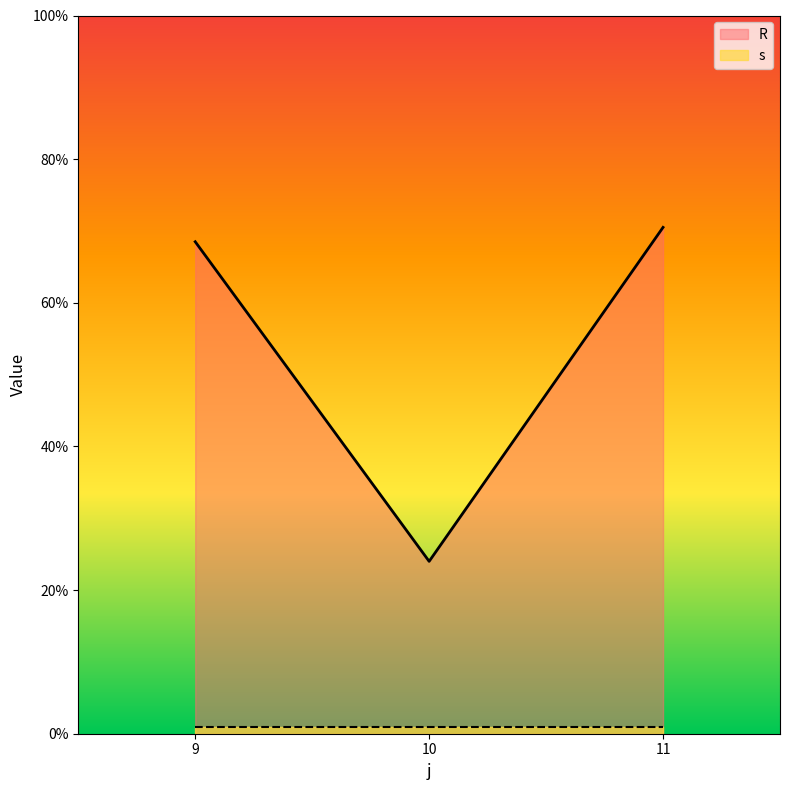

What value does the data have at 9?

68.5